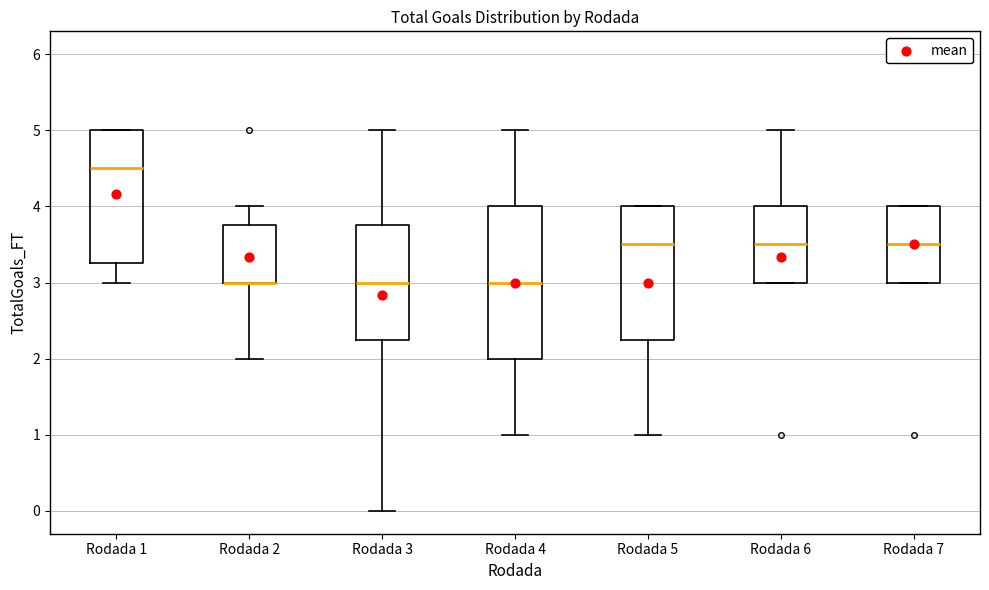

Reading left to right, transcribe this box plot: for each box, give where its median line is, the range the box spans, and where its two whiskers end, as read against the y-axis. The values are not printed on the chart, so give them approximately, as read against the axis.

Rodada 1: median 4.5, box 3.3 to 5.0, whiskers 3.0 to 5.0
Rodada 2: median 3.0 (drawn on the box's lower edge), box 3.0 to 3.8, whiskers 2.0 to 4.0
Rodada 3: median 3.0, box 2.3 to 3.8, whiskers 0.0 to 5.0
Rodada 4: median 3.0, box 2.0 to 4.0, whiskers 1.0 to 5.0
Rodada 5: median 3.5, box 2.3 to 4.0, whiskers 1.0 to 4.0
Rodada 6: median 3.5, box 3.0 to 4.0, whiskers 3.0 to 5.0
Rodada 7: median 3.5, box 3.0 to 4.0, whiskers 3.0 to 4.0